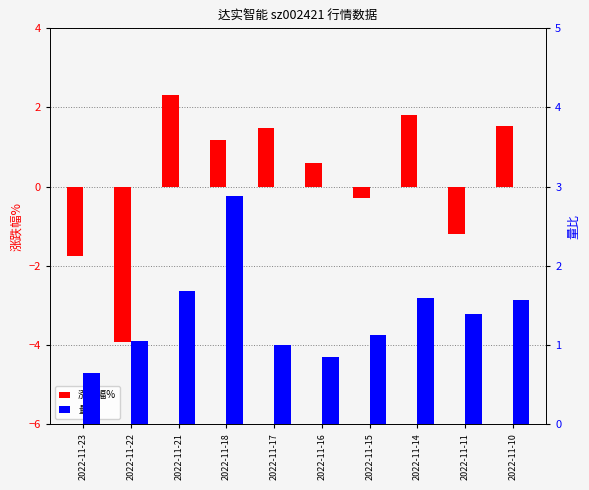

At which label is 涨跌幅% closest to 0?

2022-11-15